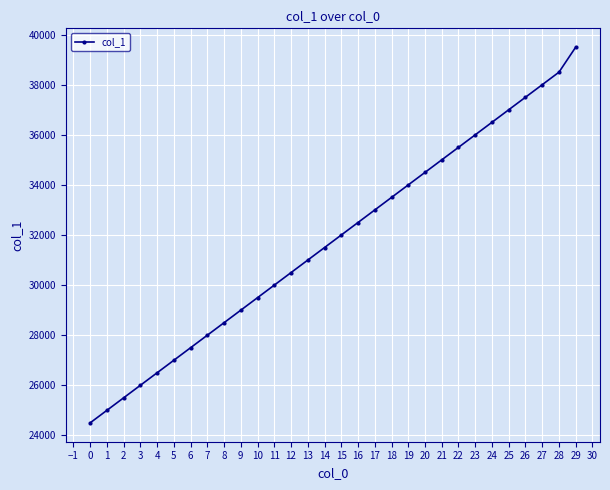

What is the value of the 9th point from the left?

28500